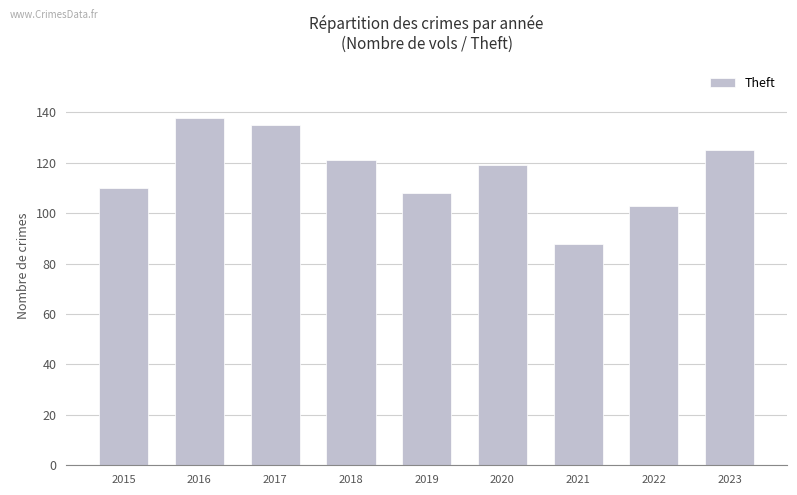

True or false: the data shows 235 at 2017.

False